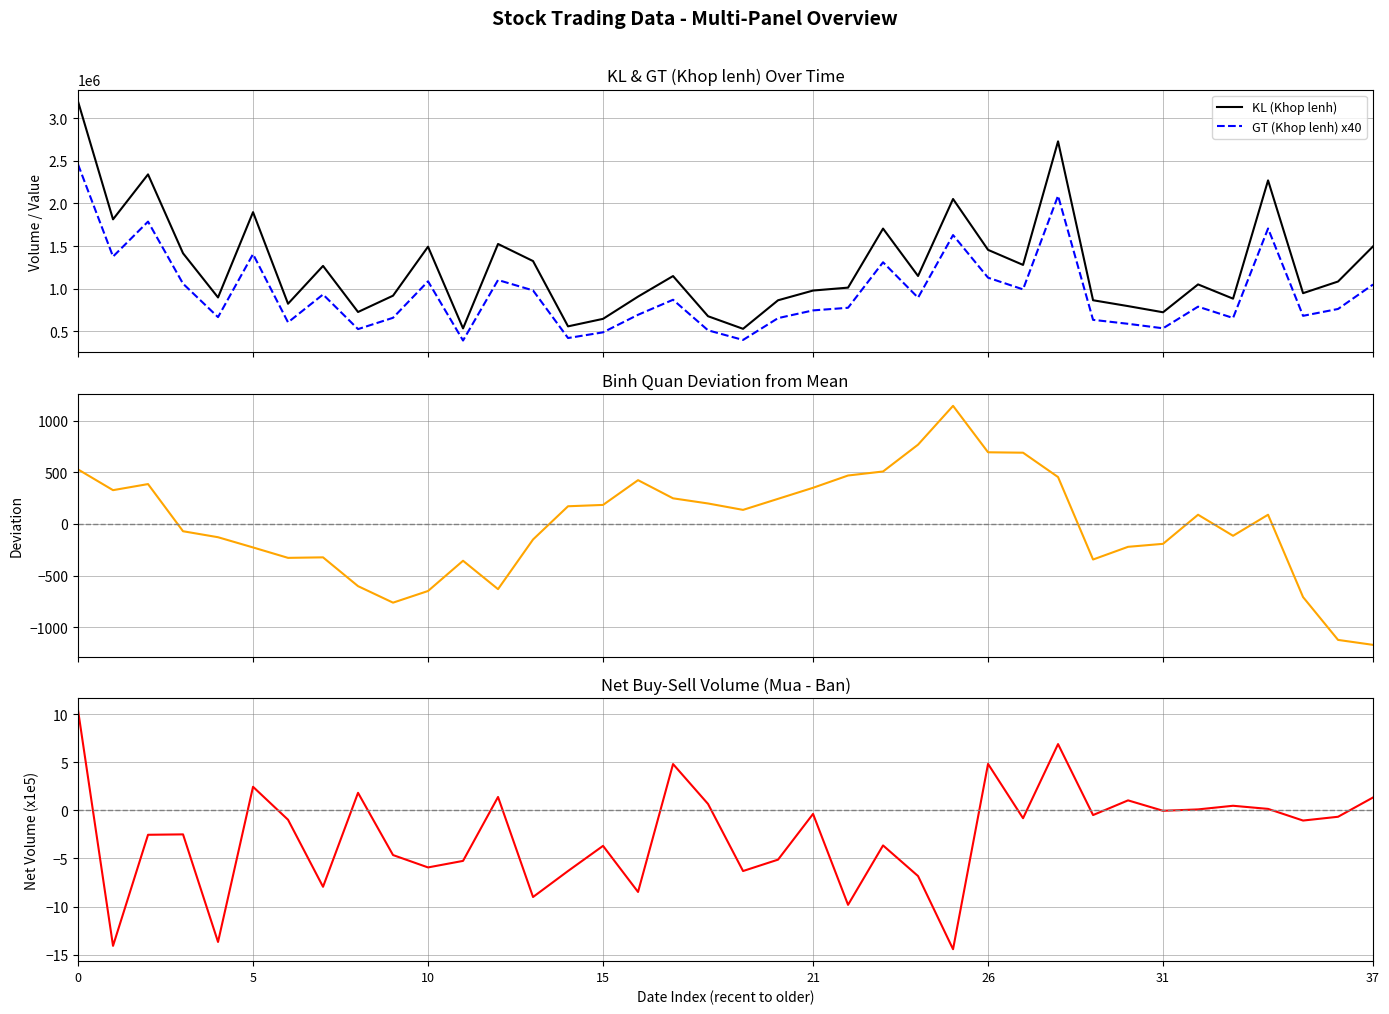

What is the label of the 25th point from the right?

13